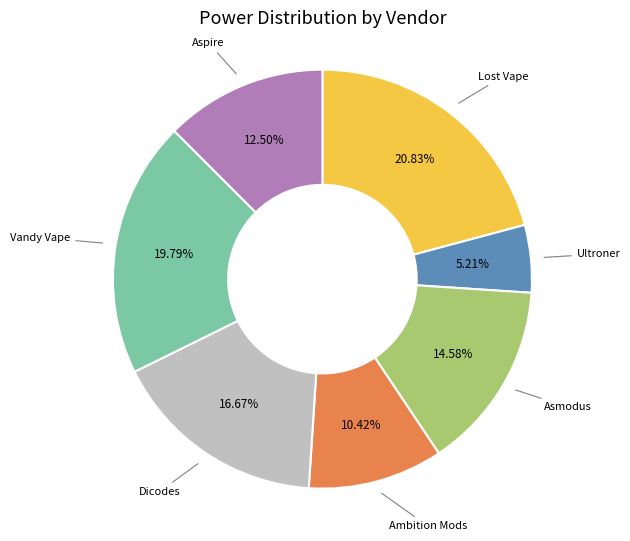

Is there a majority slice in this chart?

No